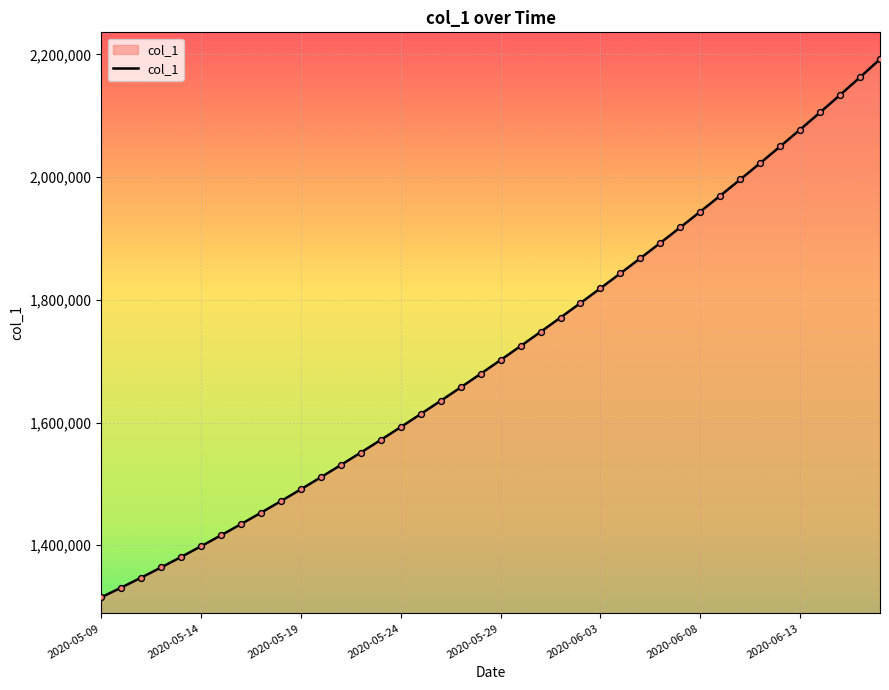

What is the difference between the maximum and minimum values?

877083.0